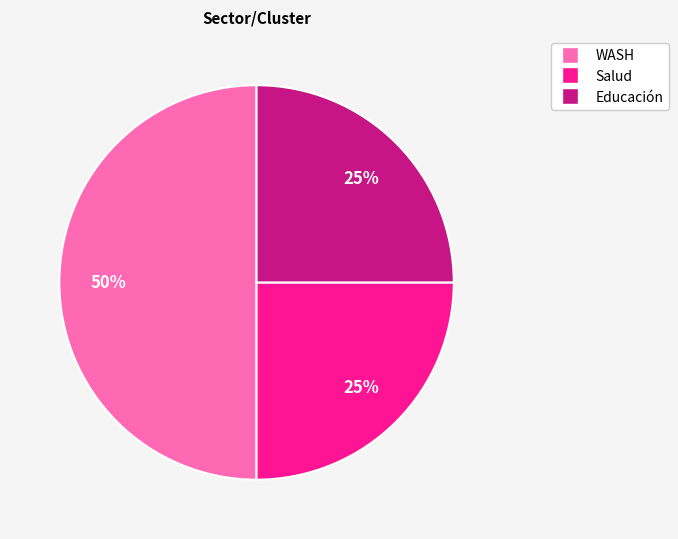

To the nearest percent, what percentage of the pie is Educación?

25%